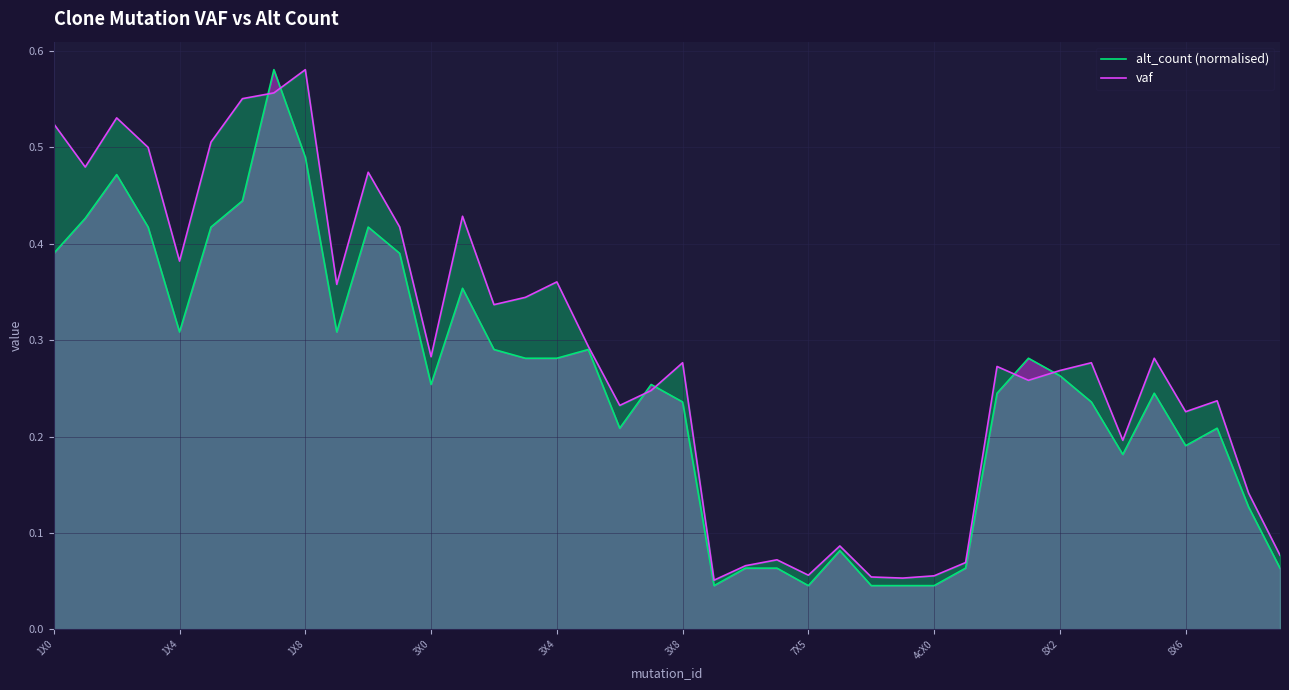

Which series has the largest total across all categories?

vaf